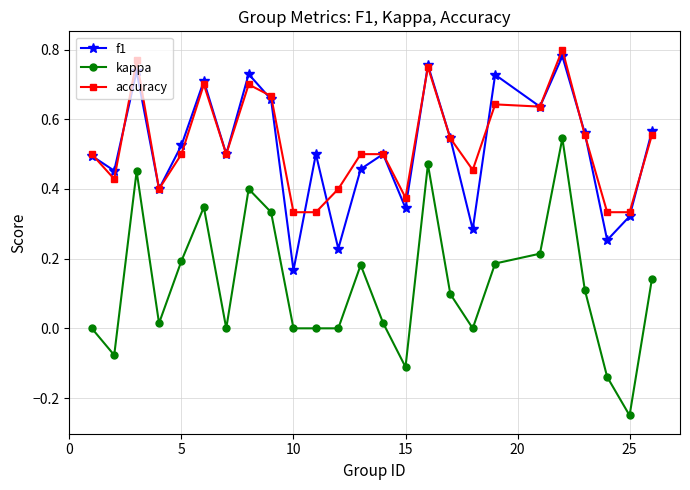

True or false: kappa and f1 intersect in this chart.

False